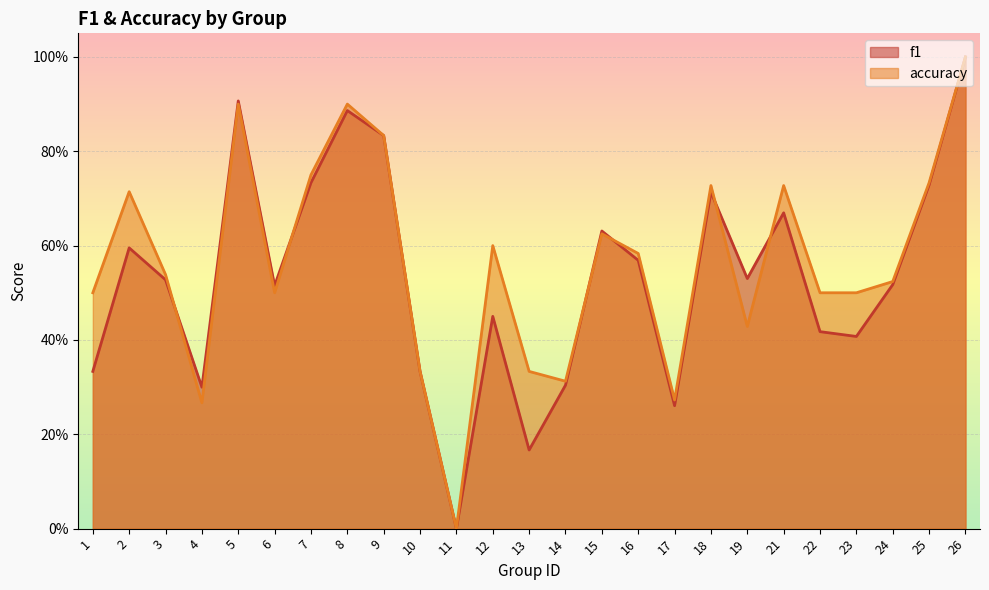

Is the value of f1 at 24 greater than the value of accuracy at 5?

No